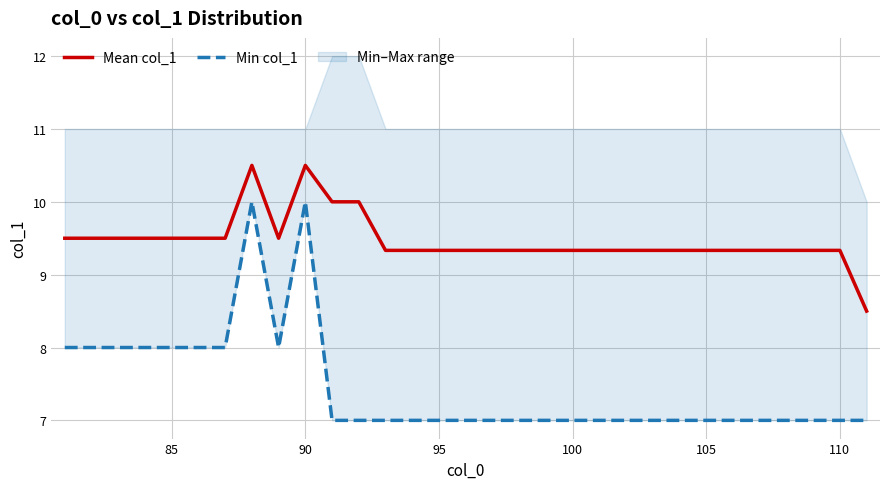

What is the lowest value of the Mean col_1 series?

8.5